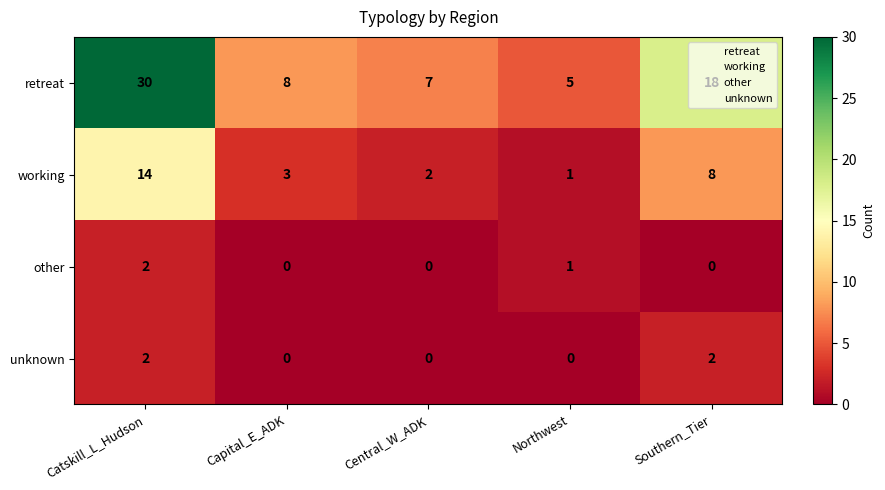

Which series has the widest spread of values?

retreat